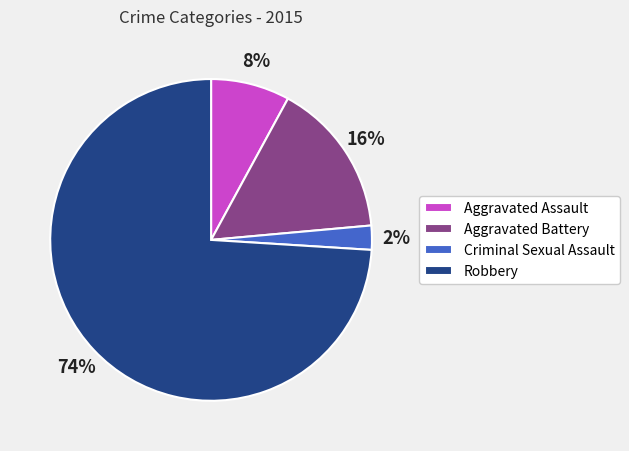

How many slices are in this pie chart?

4